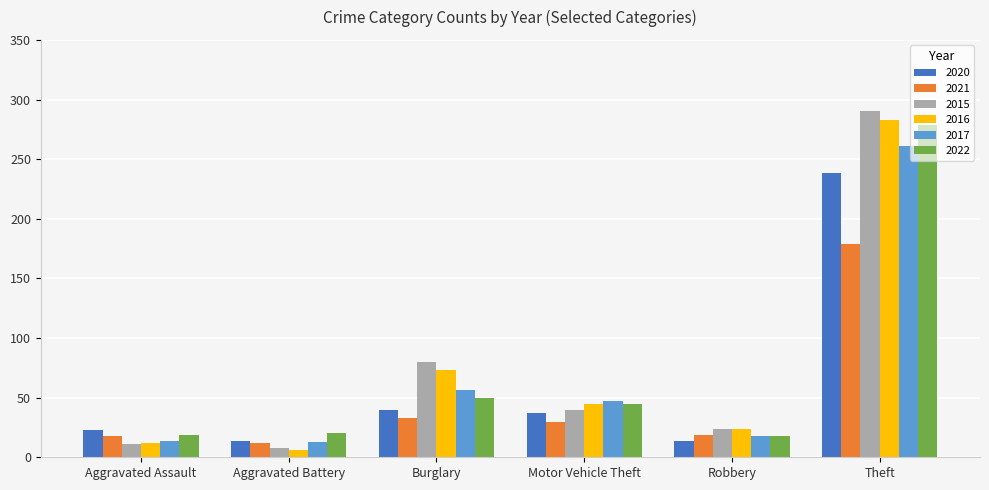

Which series has the largest range (max minus min)?

2015